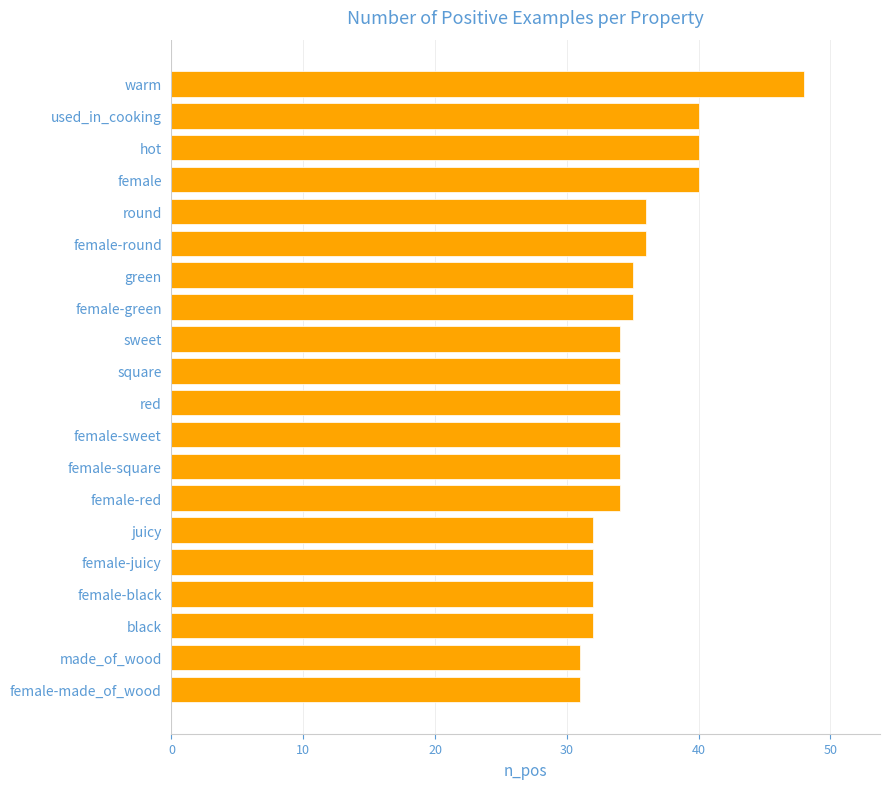

What is the value of the 11th bar from the top?

34